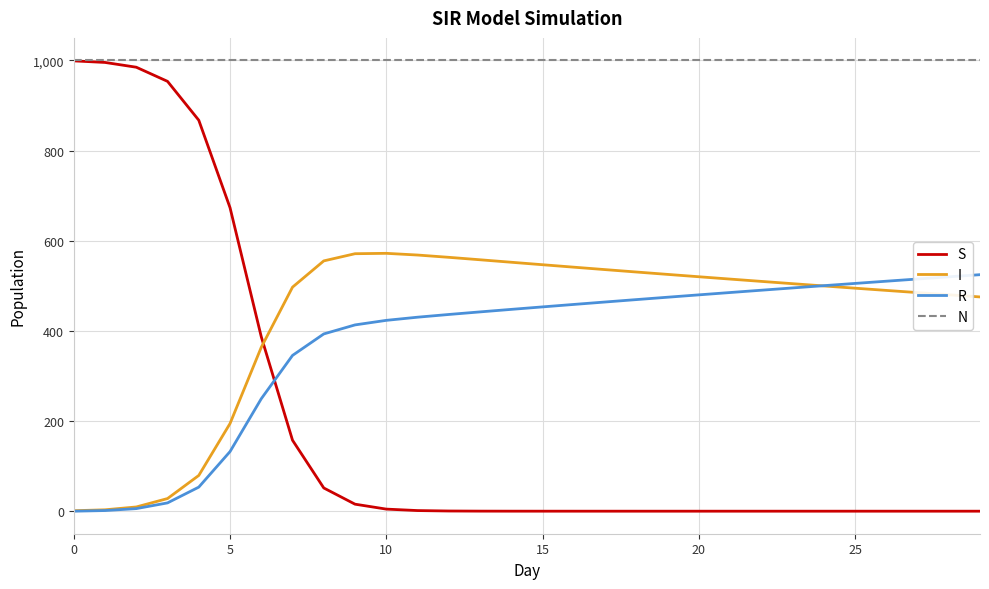

Which series has the largest total across all categories?

N